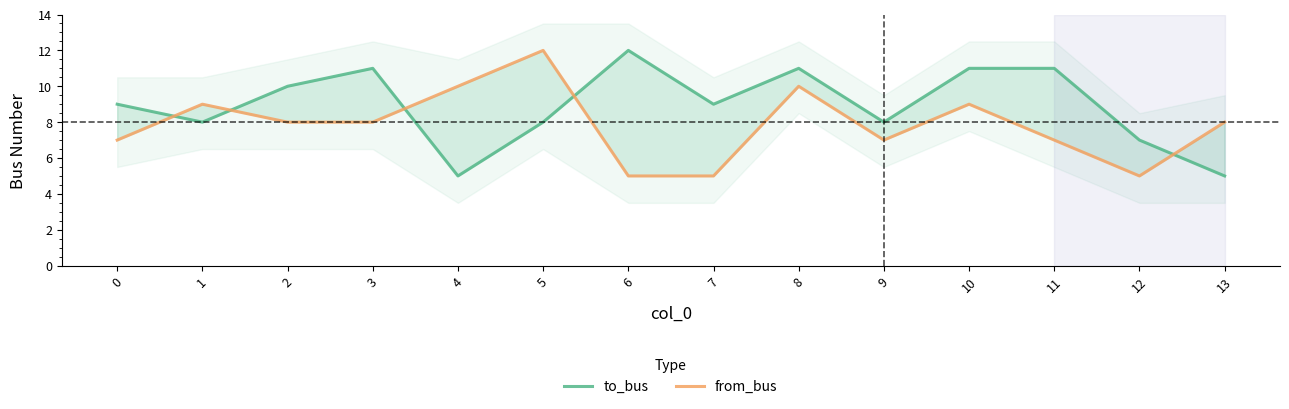

How many lines are shown in the chart?

2